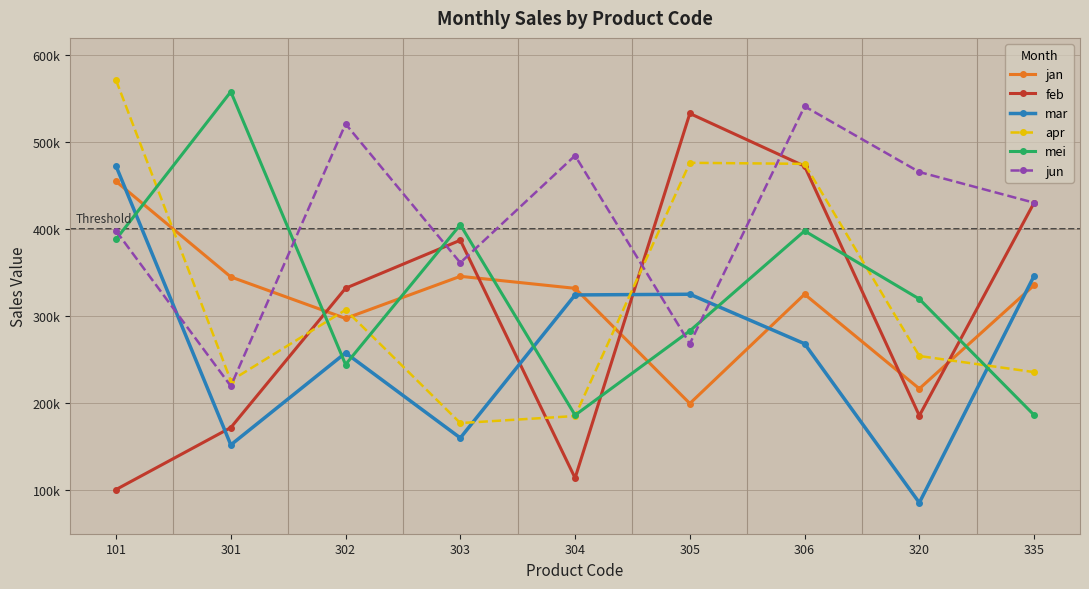

What are all the series names shown in the legend?

jan, feb, mar, apr, mei, jun